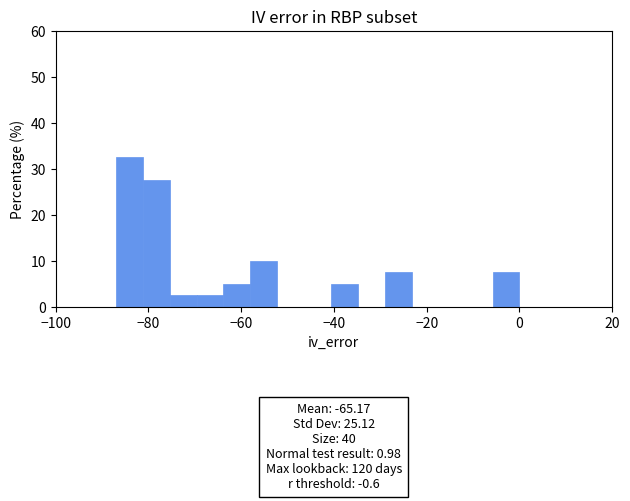

Around what value on the x-axis is the tallest bar? Give the approximate position of its centre, as read against the axis.

-84